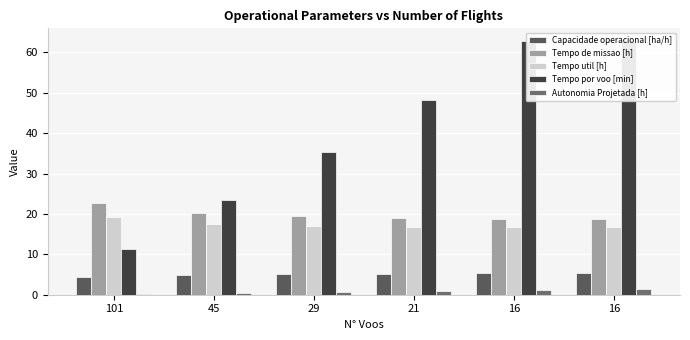

The value of Tempo por voo [min] at 45 is 11.8. True or false?

False